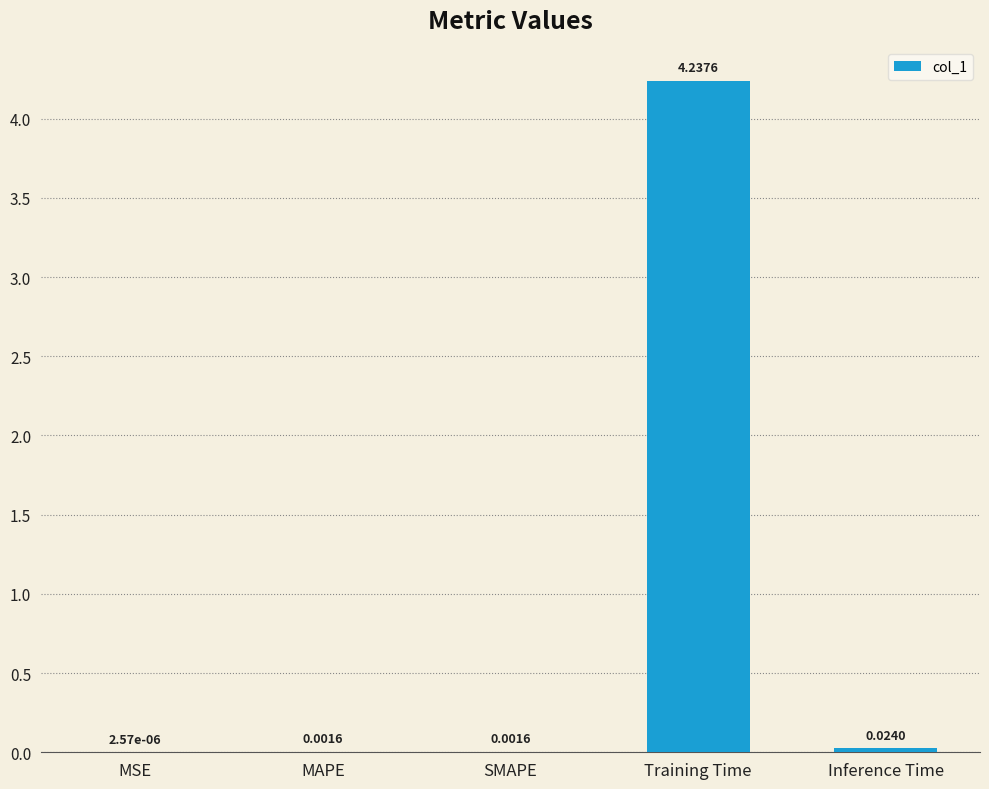

What is the change in value from SMAPE to Training Time?

+4.2